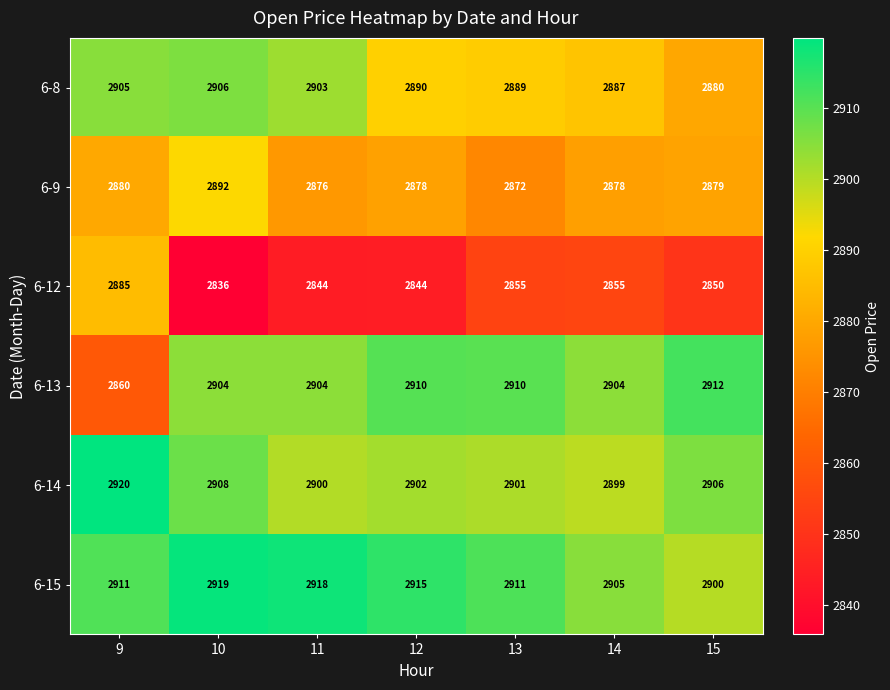

Is it true that 6-8 equals 3784 at 10?

False